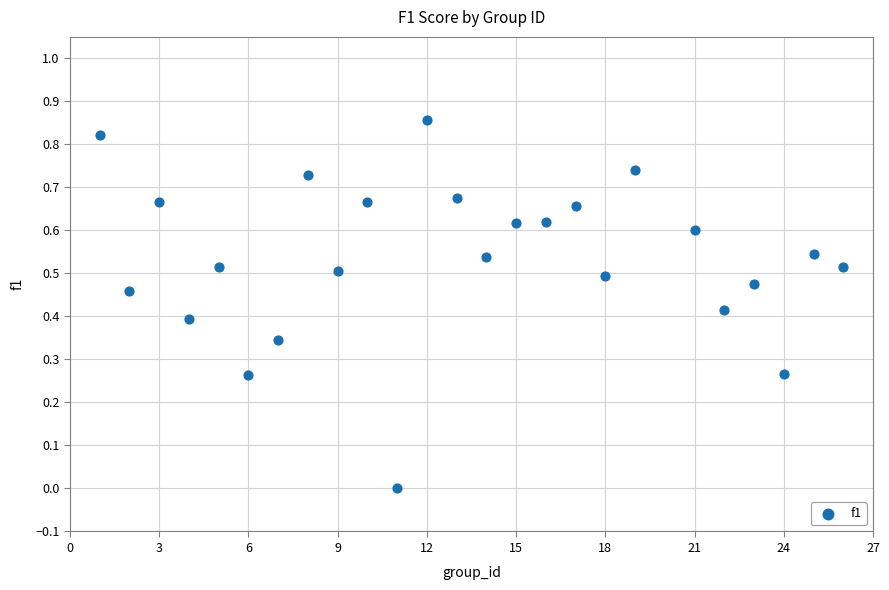

What is the range of X values (max minus min)?

25.0